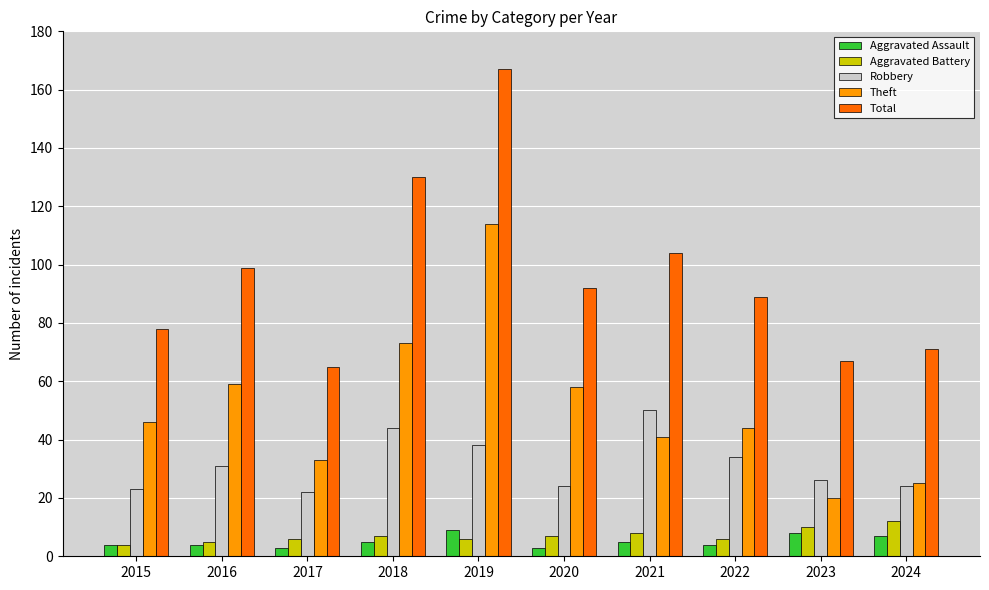

What is the average value of the Theft series?

51